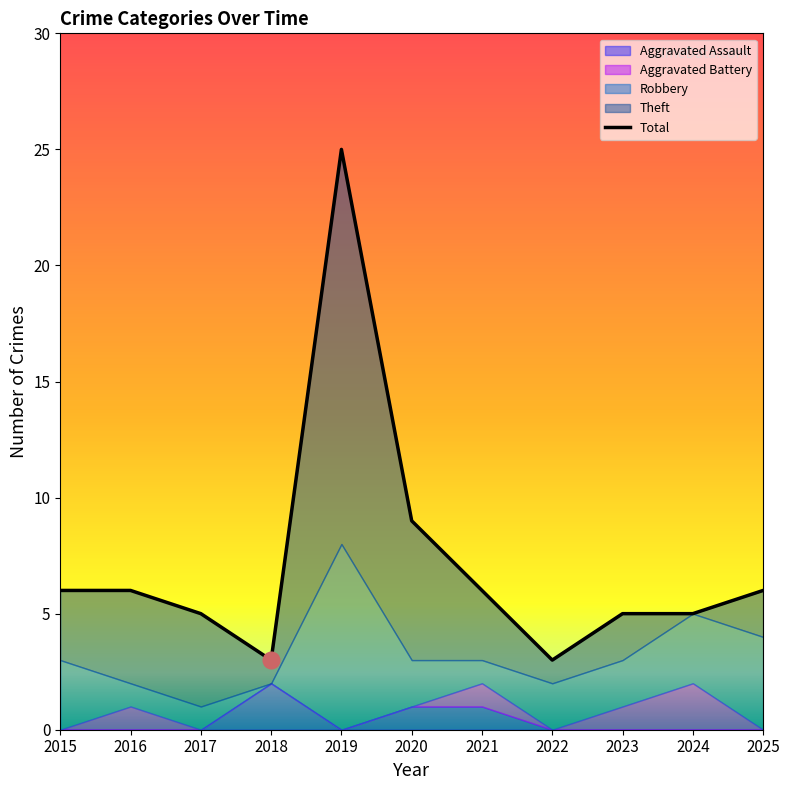

Approximately how many times larger is the value at 2023 compared to 2017?

1.0